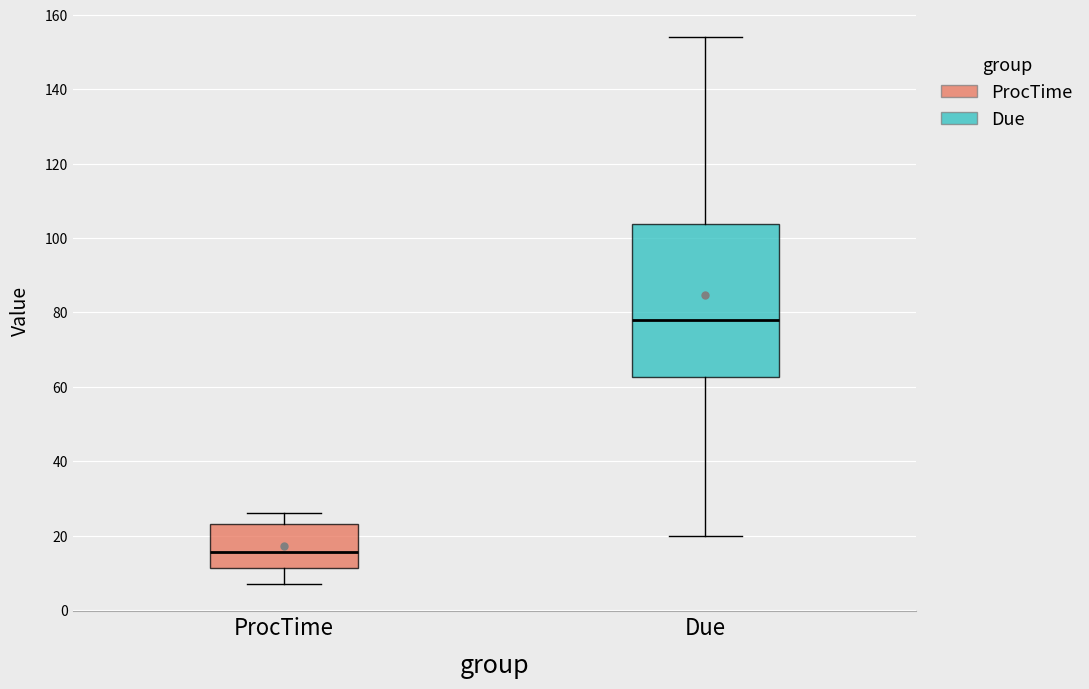

Comparing the boxes themselves (not the whiskers), which one is the tallest?

Due